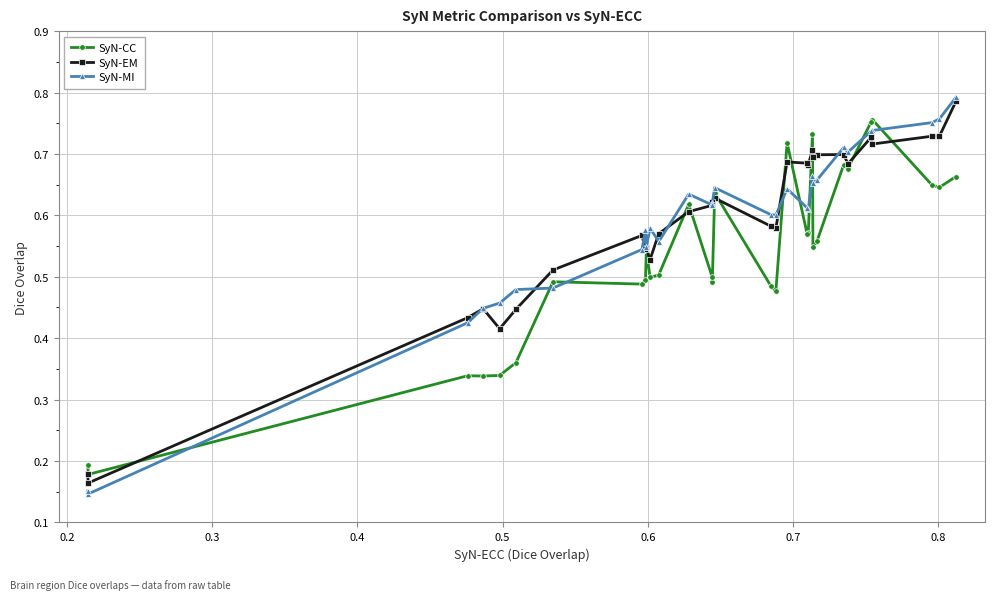

Which series has the largest range (max minus min)?

SyN-MI